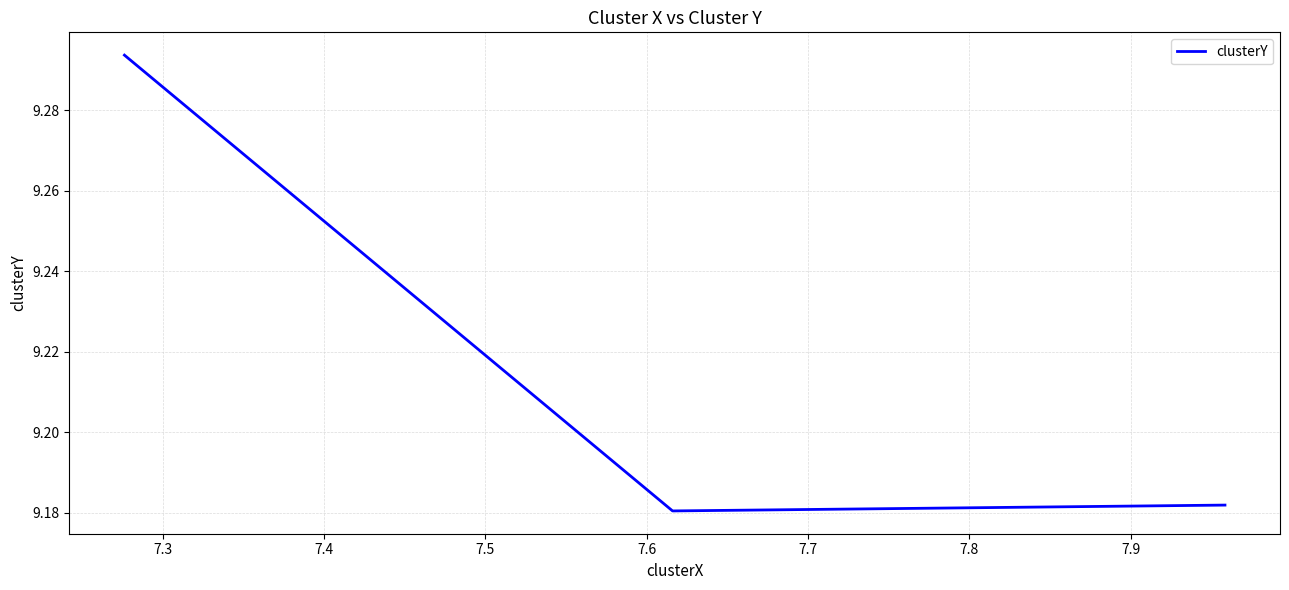

What is the sum of all values?

27.7